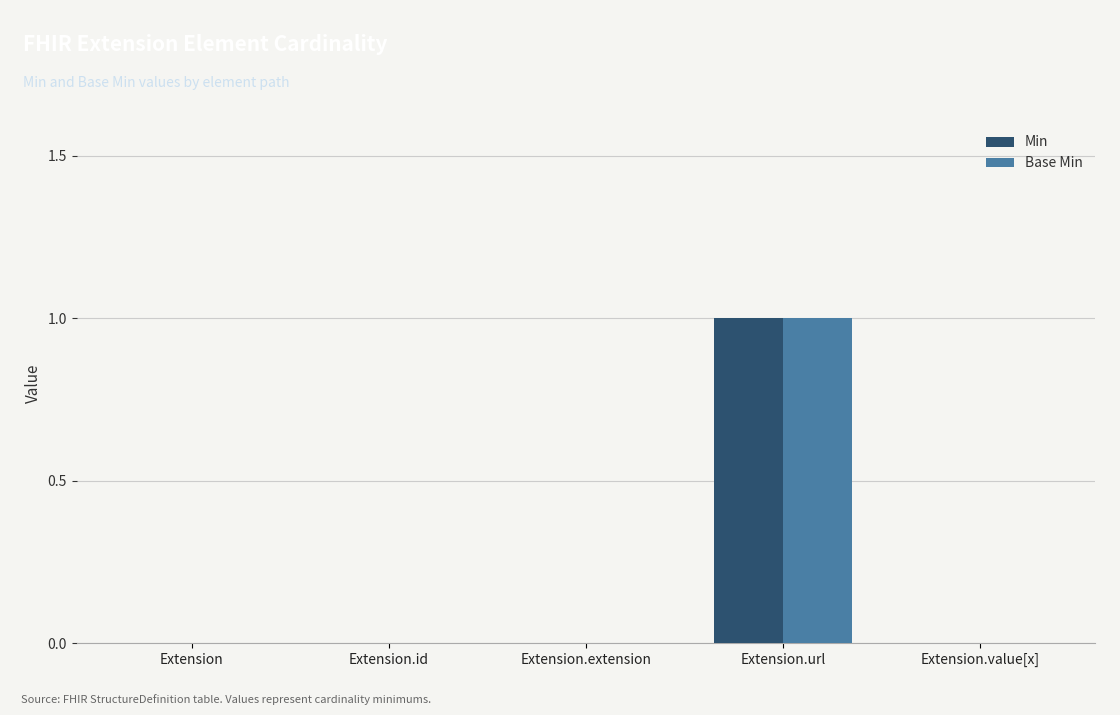

At which category is the sum across all series the highest?

Extension.url